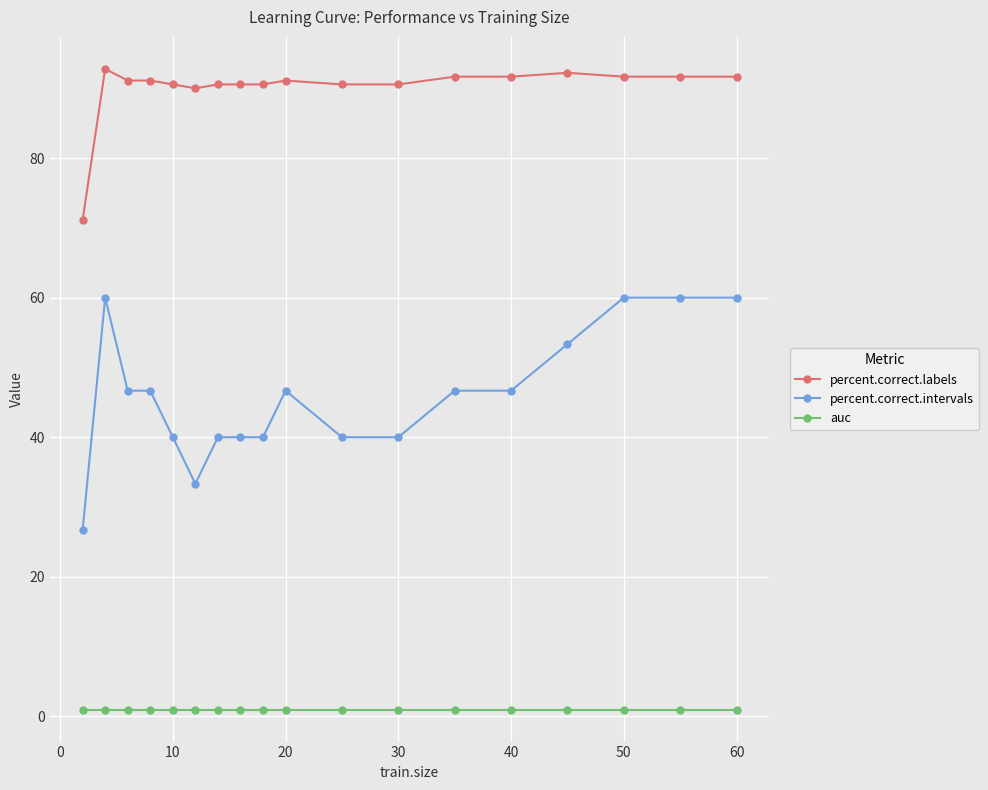

Reading right to left, list all the values displayed in this chart.

percent.correct.labels: 91.7	91.7	91.7	92.2	91.7	91.7	90.6	90.6	91.1	90.6	90.6	90.6	90.0	90.6	91.1	91.1	92.8	71.1
percent.correct.intervals: 60.0	60.0	60.0	53.3	46.7	46.7	40.0	40.0	46.7	40.0	40.0	40.0	33.3	40.0	46.7	46.7	60.0	26.7
auc: 1.0	1.0	1.0	1.0	1.0	1.0	1.0	1.0	1.0	1.0	1.0	1.0	1.0	1.0	1.0	1.0	1.0	1.0